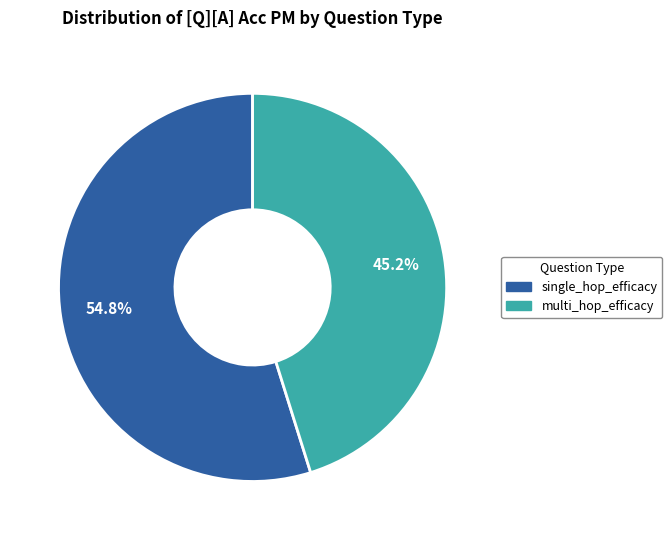

What portion of the pie excludes single_hop_efficacy?

45.2%